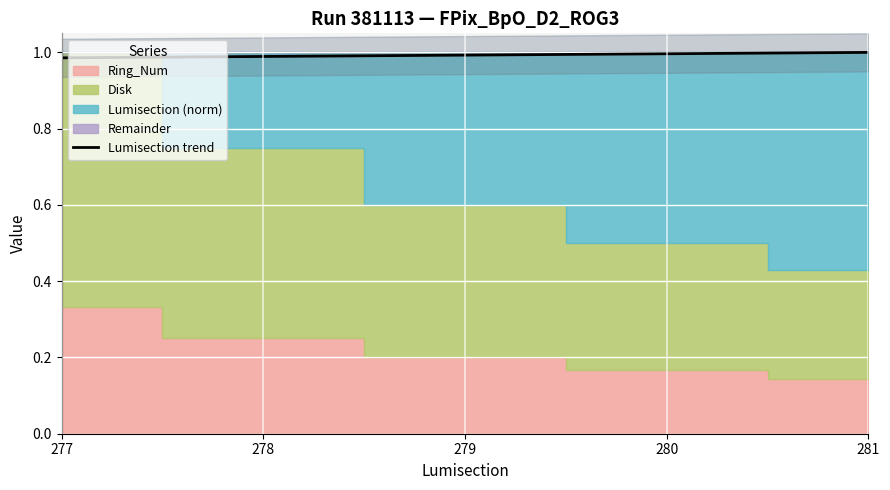

List the labels in order of value, smallest first.

277, 278, 279, 280, 281